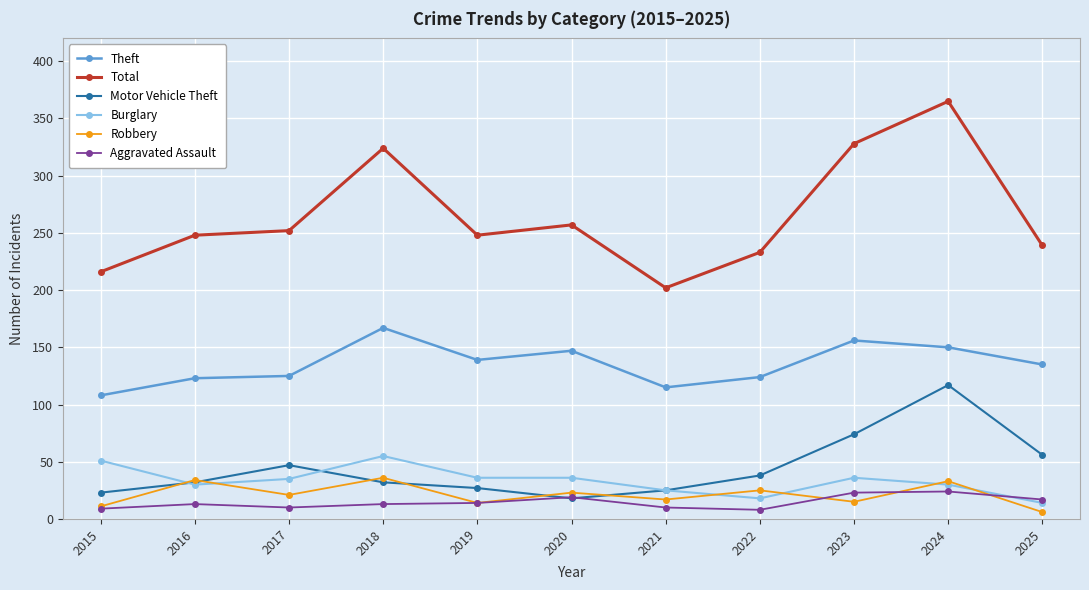

What is the approximate value of Aggravated Assault at 2023, to the nearest 5?

25